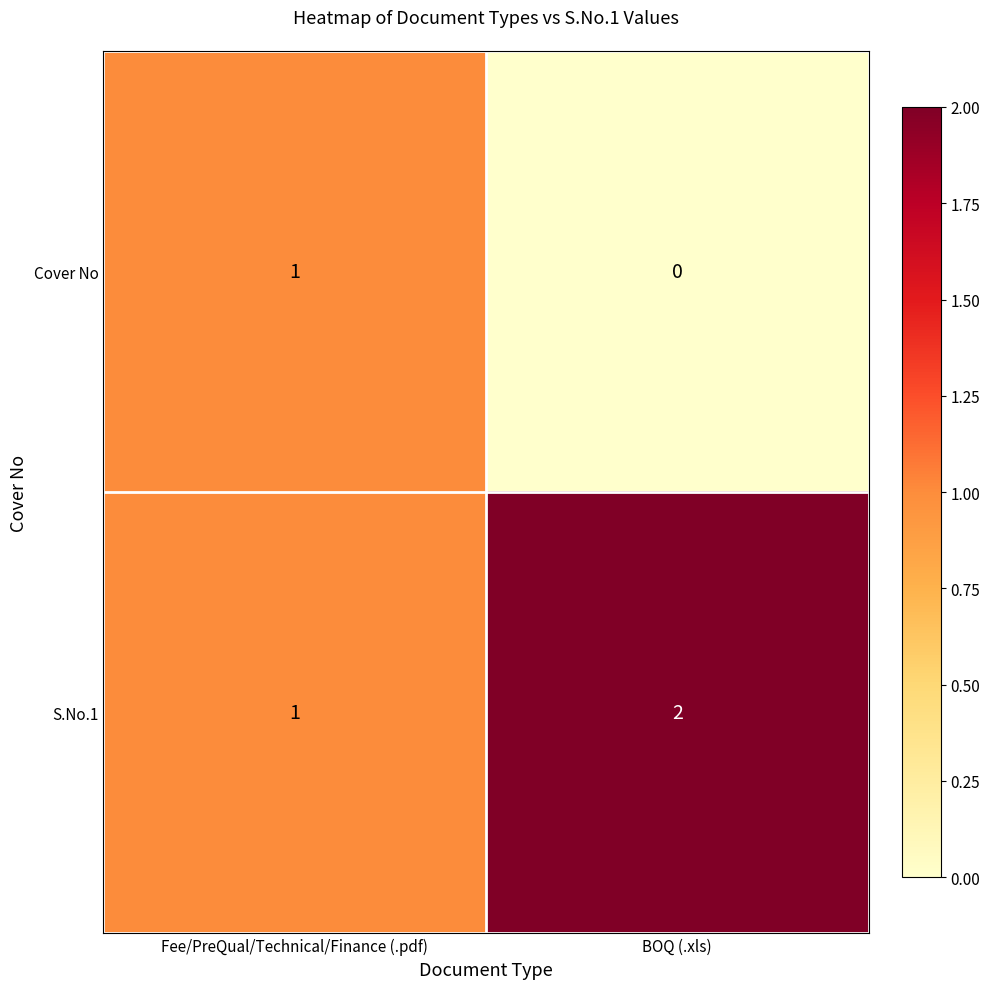

How many values in the Cover No series are below 1?

1